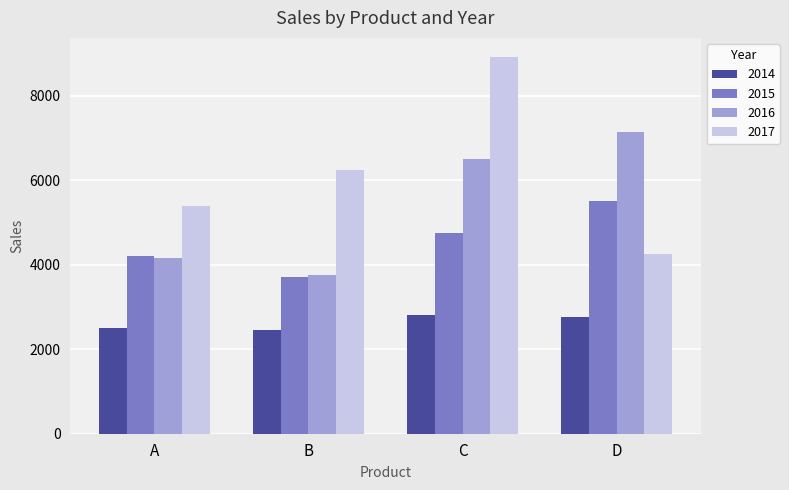

How many groups of bars are there?

4